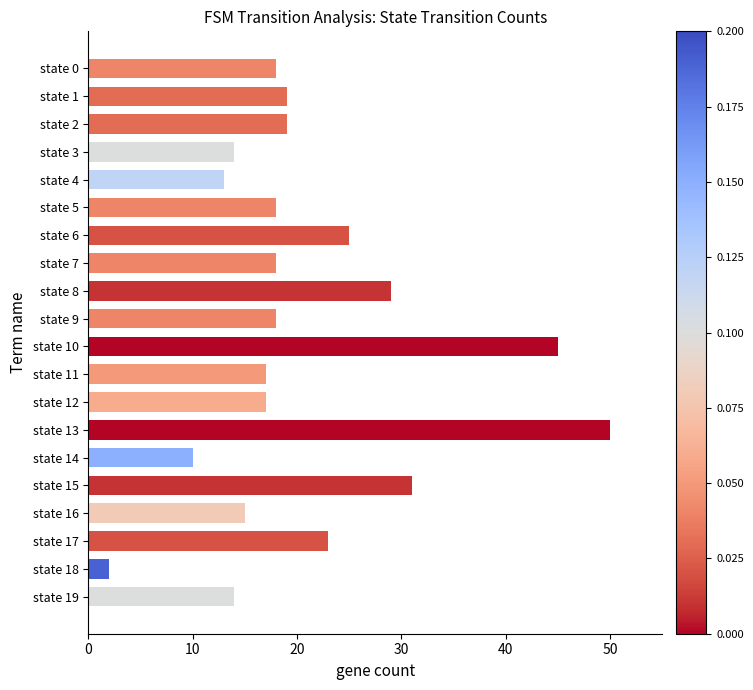

What is the value of the 4th bar from the top?

14